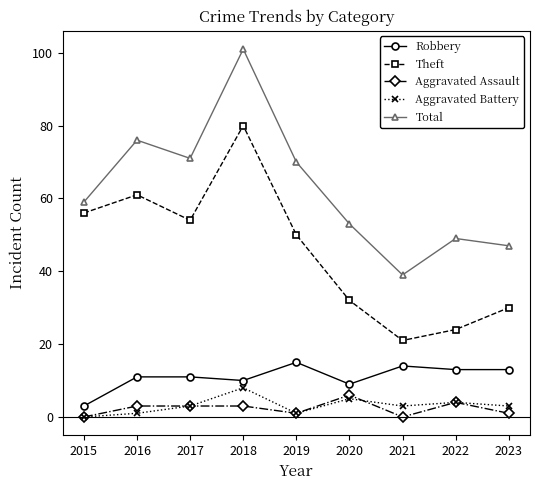

Read the Aggravated Assault value at 2018.

3